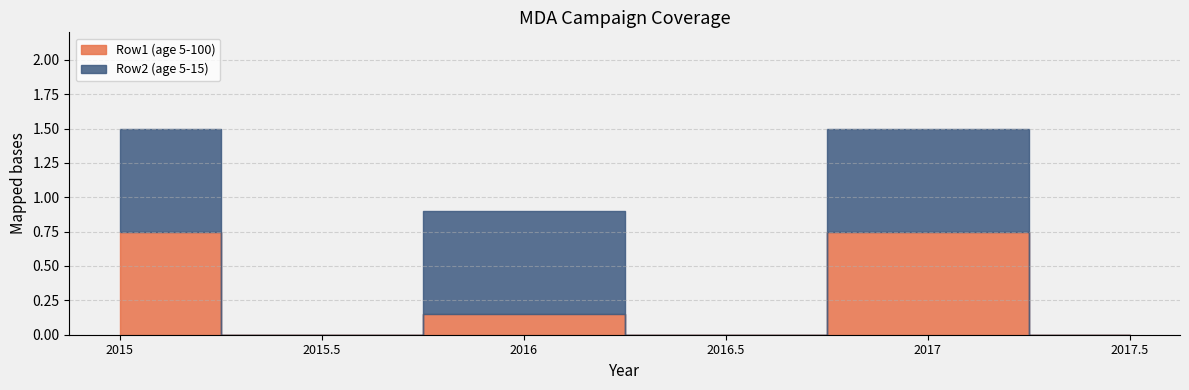

Where is Row1 (age 5-100) nearest to the value 0?

2015.5